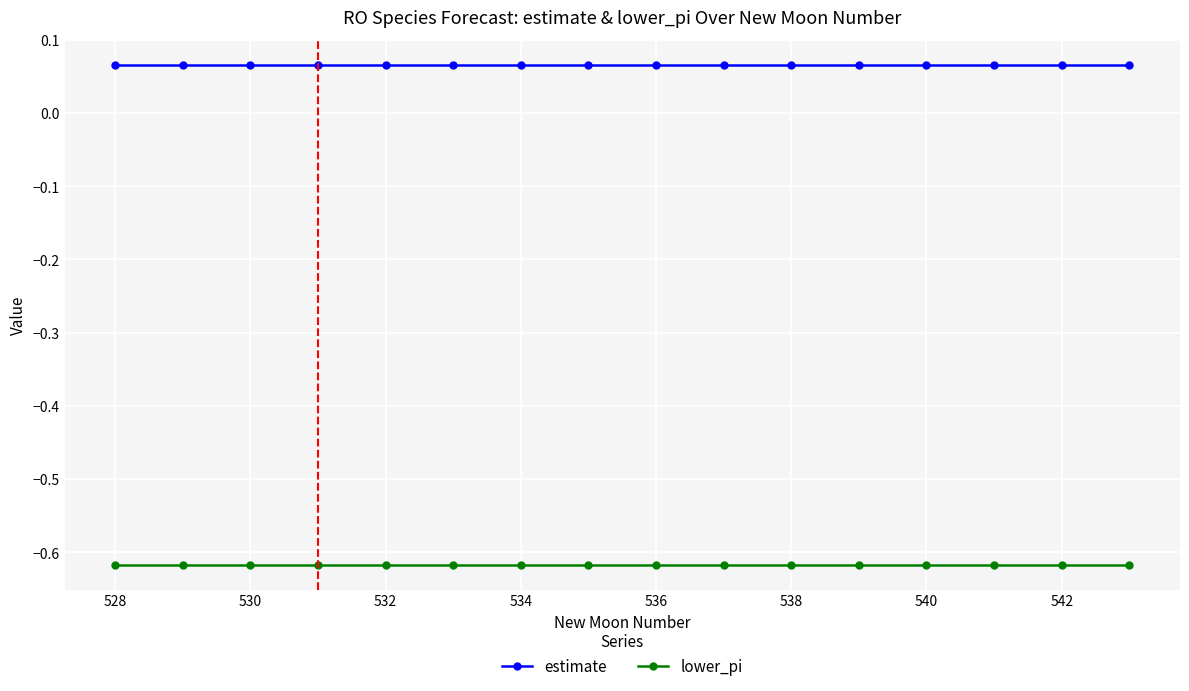

True or false: estimate and lower_pi intersect in this chart.

False